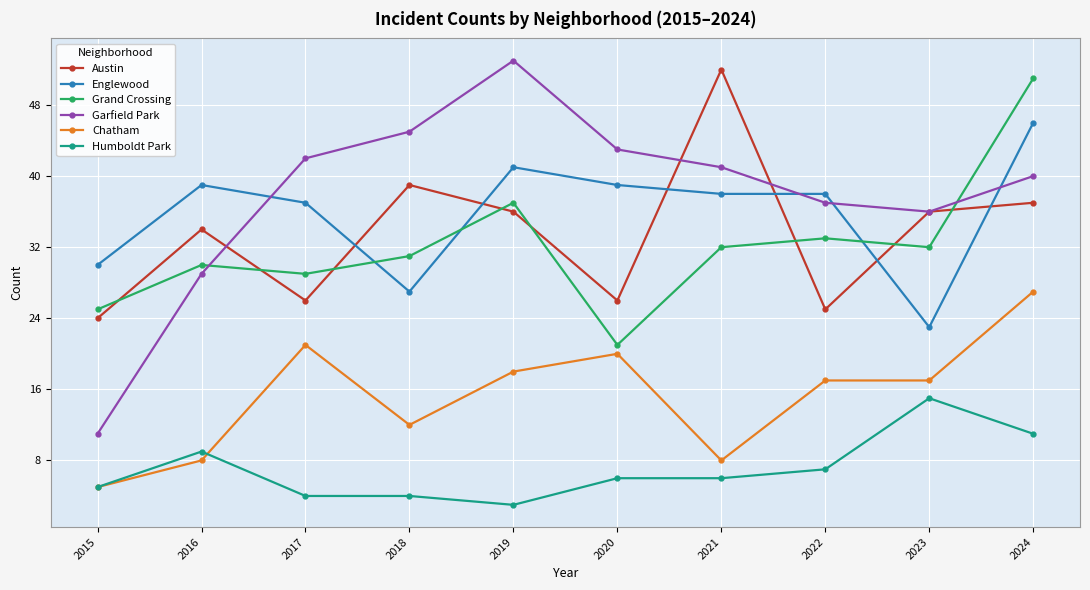

Read the Austin value at 2017, to the nearest 5.

25